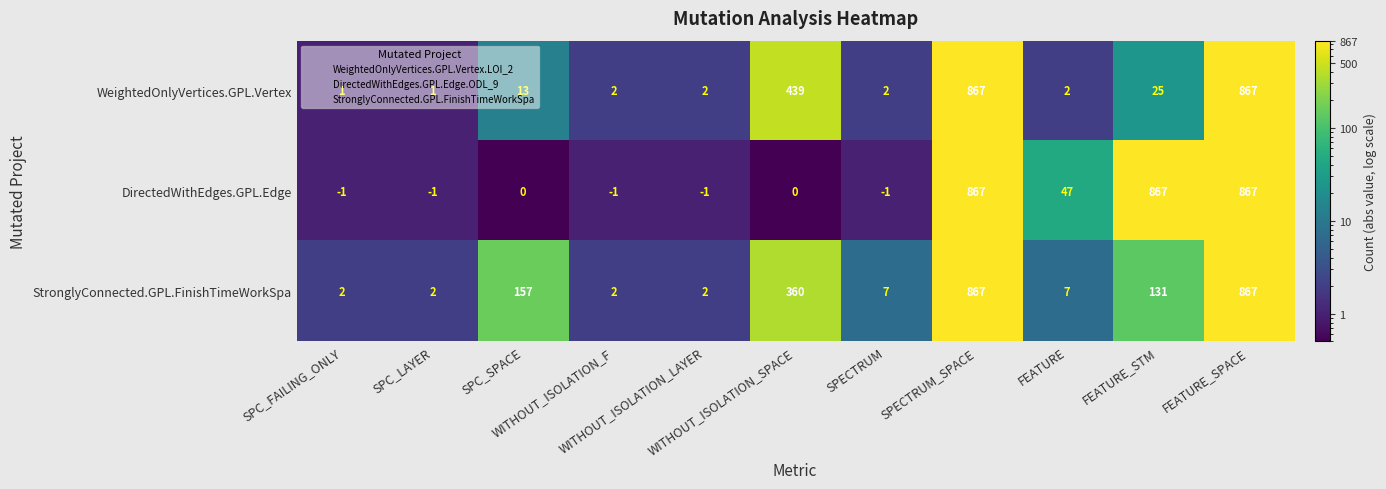

Count the number of data series in this chart.

3